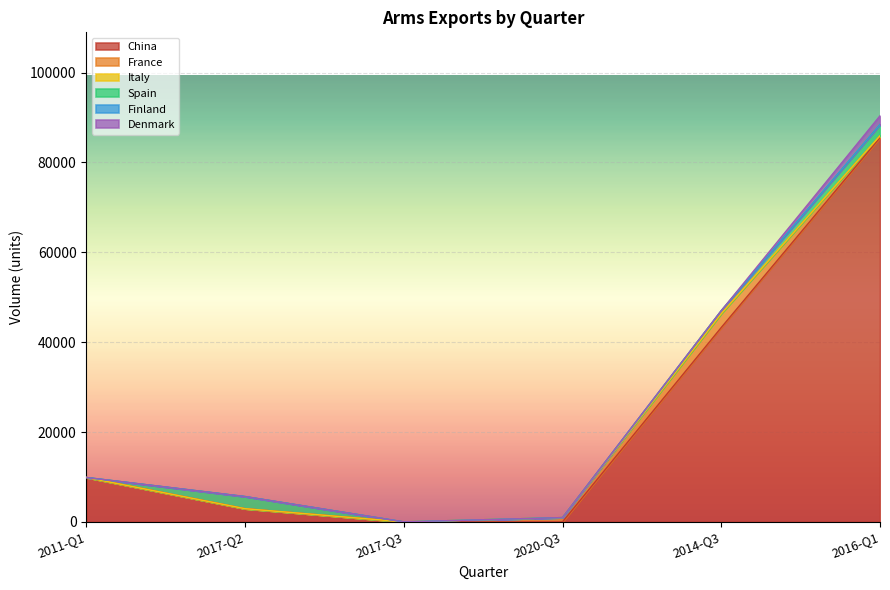

True or false: France and Italy intersect in this chart.

False